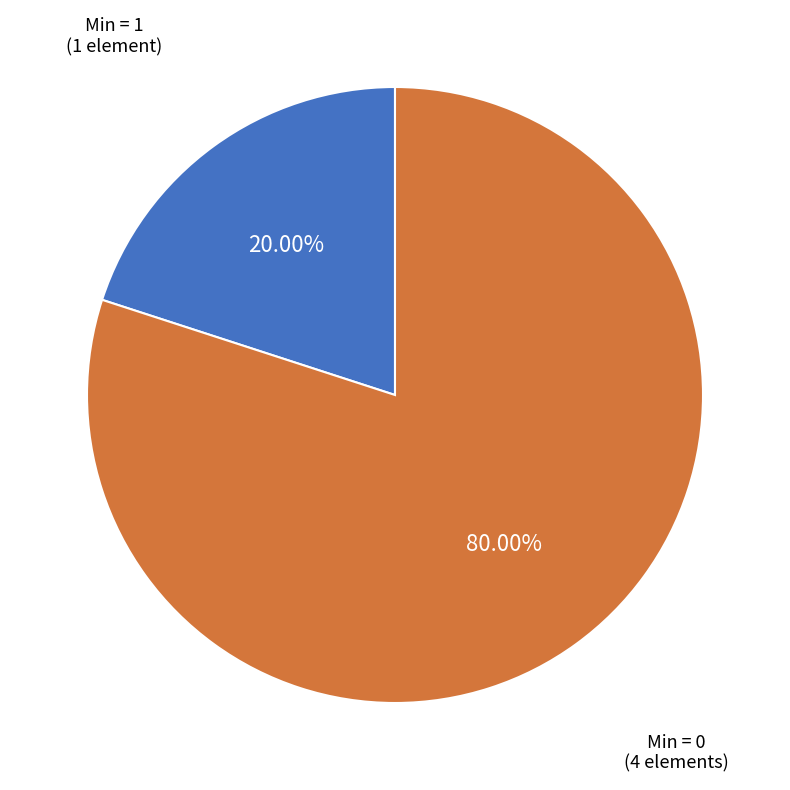

Is there any slice that represents more than half of the pie?

Yes